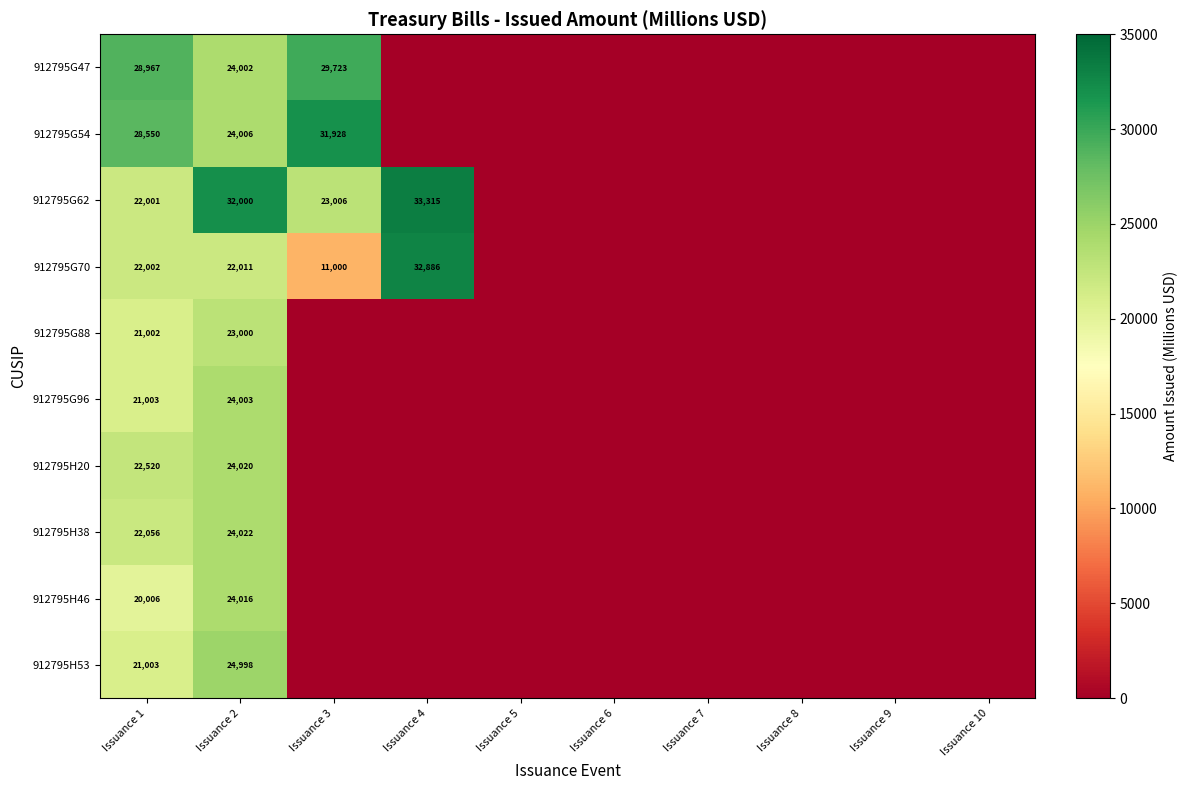

True or false: 912795G54 has a value of 24006 at Issuance 2.

True